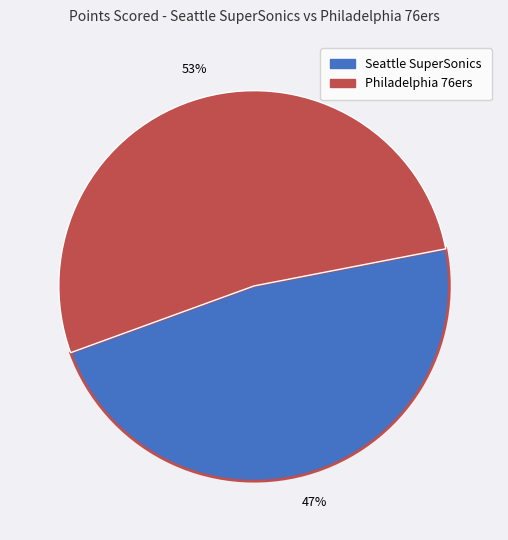

To the nearest percent, what is the combined percentage of Seattle SuperSonics and Philadelphia 76ers?

100%